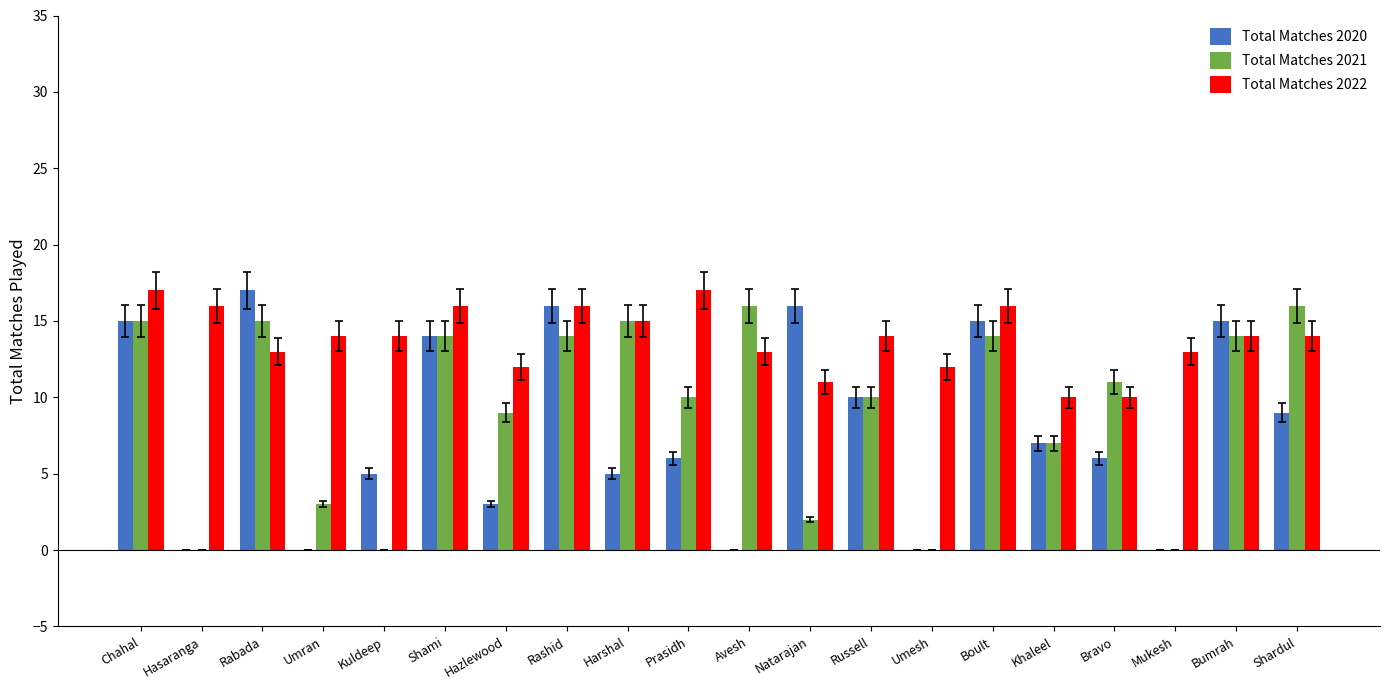

What is the sum of all Total Matches 2021 values?

185